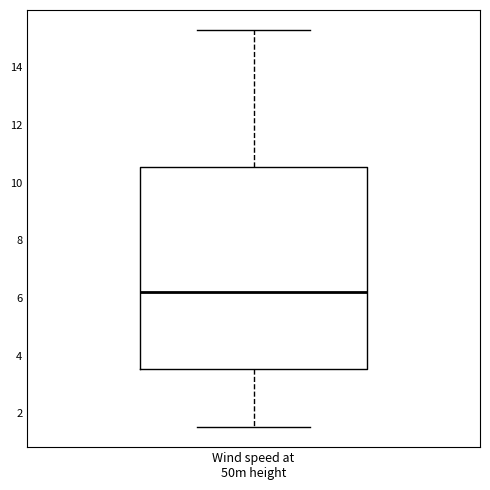

Where does the lower whisker of the box for Wind speed at 50m height end on the y-axis? The values are not printed on the chart, so give them approximately, as read against the axis.

1.6